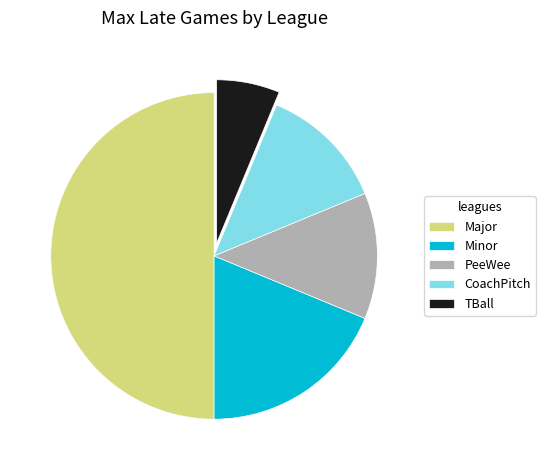

Do CoachPitch and TBall together represent more than half of the pie?

No